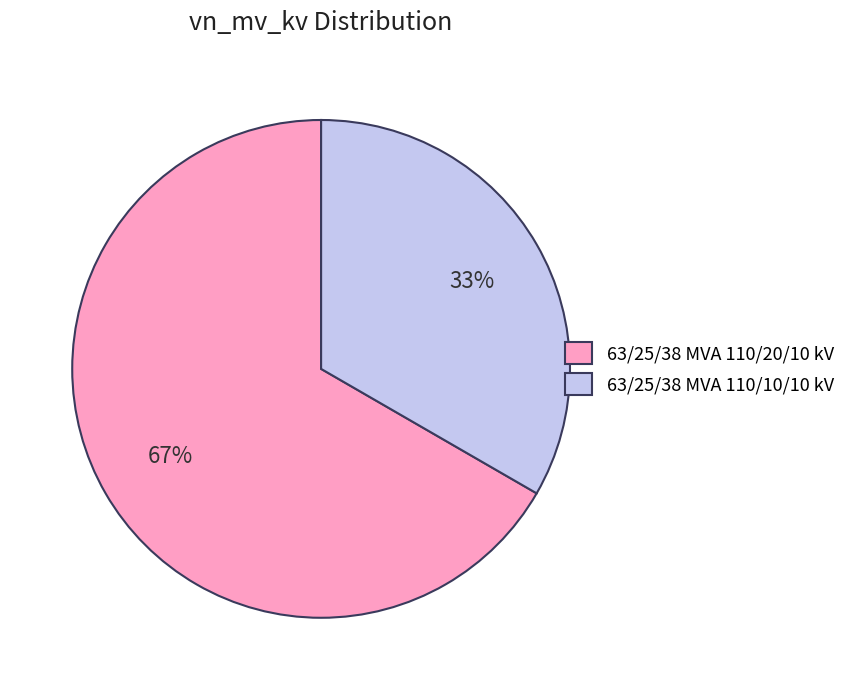

Which category has the biggest portion of the pie?

63/25/38 MVA 110/20/10 kV